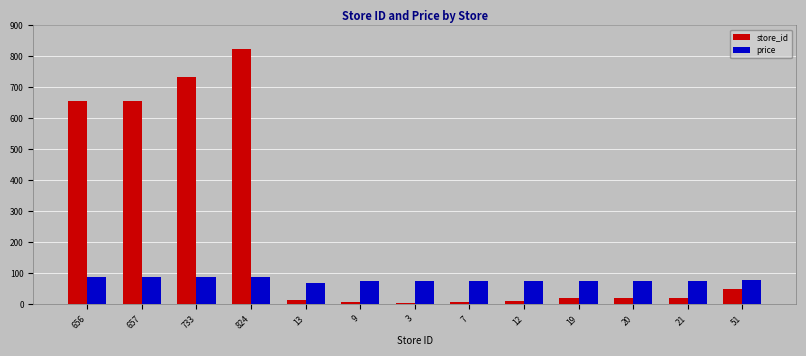

Which series has the widest spread of values?

store_id